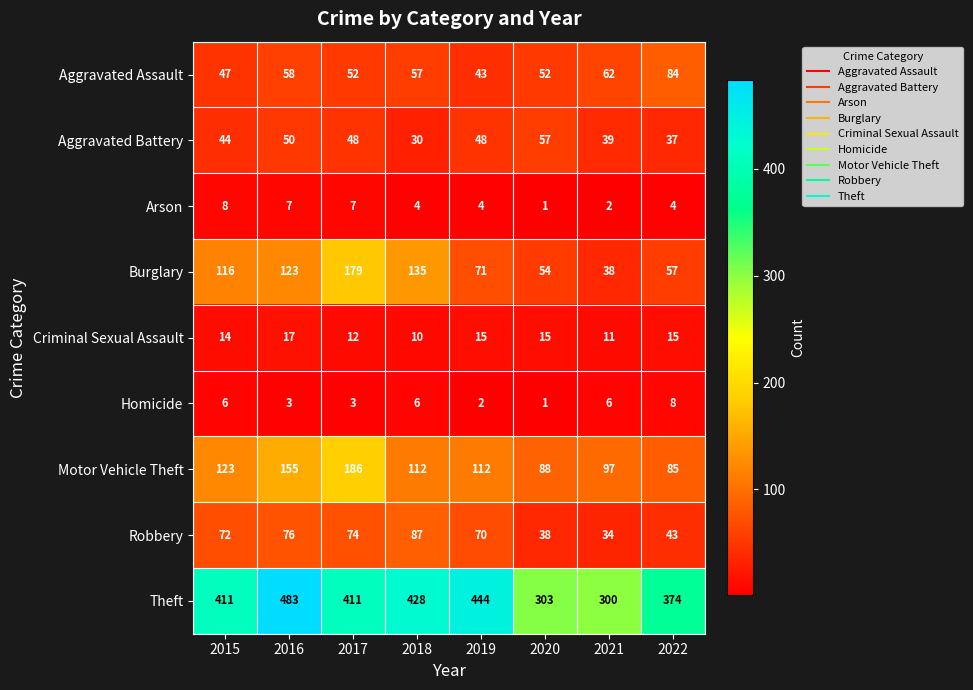

What is the total value across all series at 2016?

972